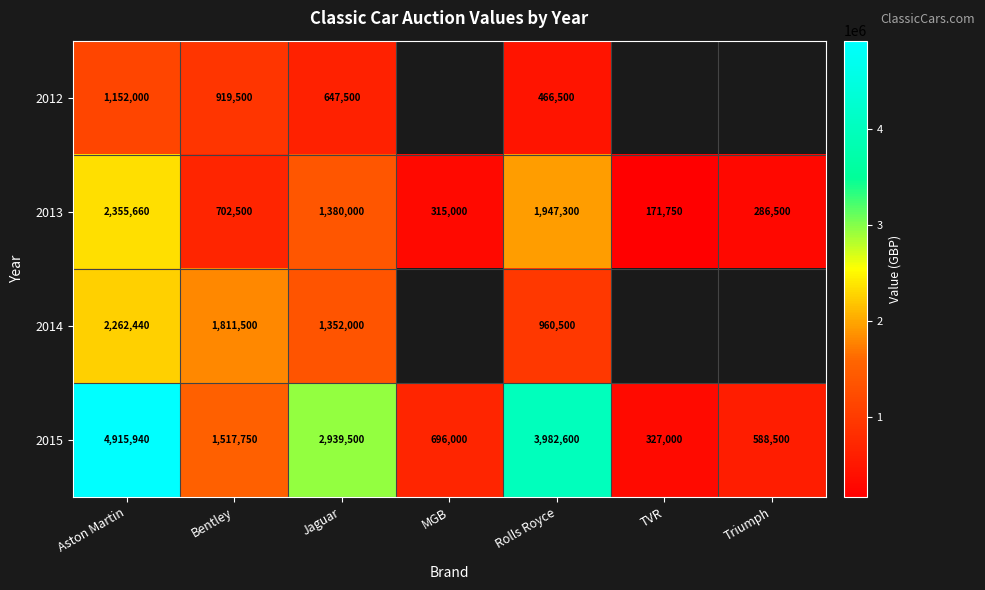

At how many categories does at least one series exceed 1064765?

4